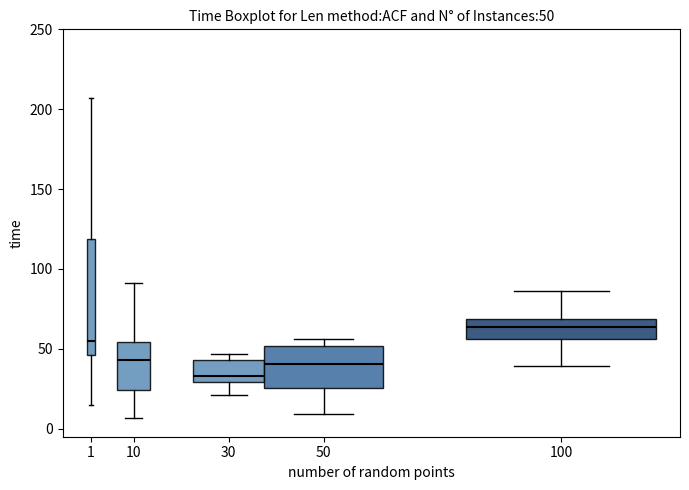

Comparing the boxes themselves (not the whiskers), which one is the tallest?

1